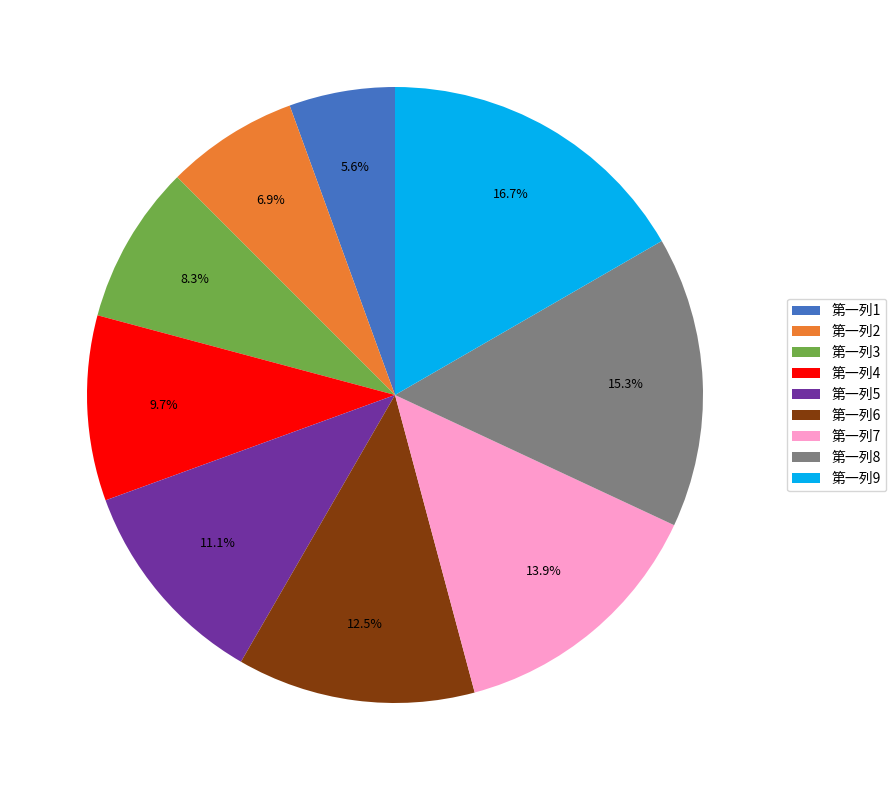

Is there a majority slice in this chart?

No